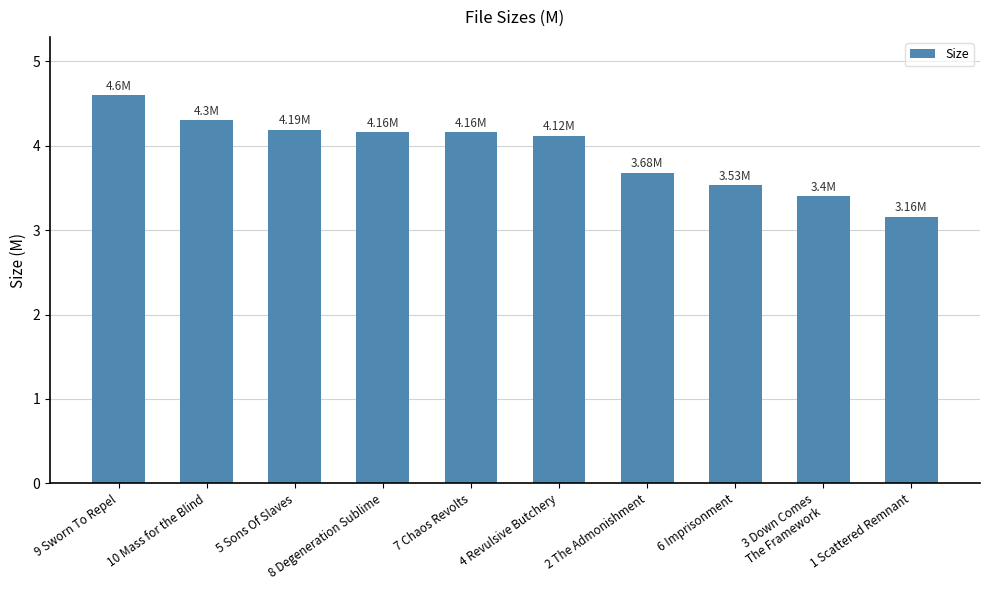

The value at 7 Chaos Revolts is 4.2. True or false?

True